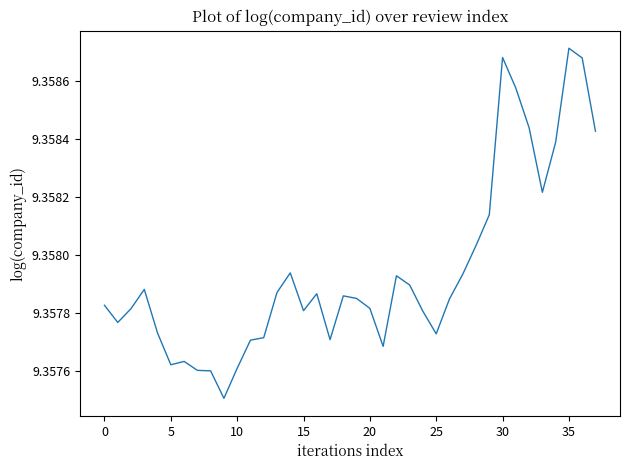

Does the chart display data point markers on the line(s)?

No